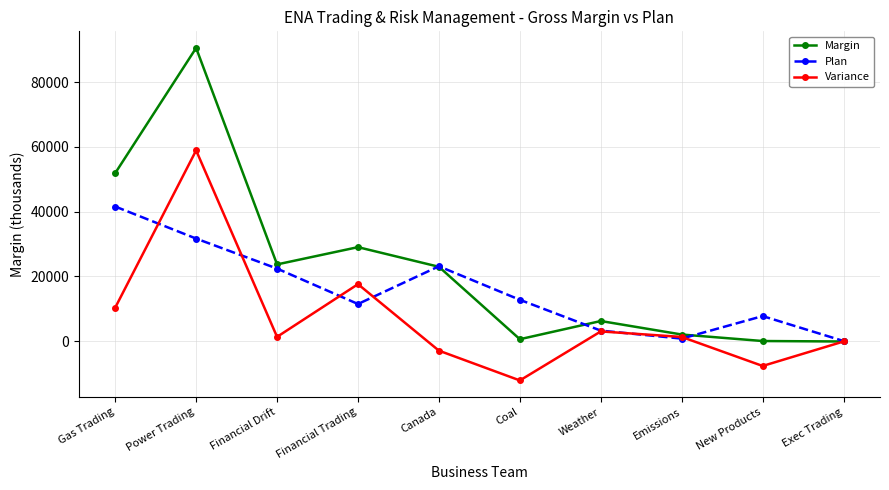

What is the average value of the Variance series?

6934